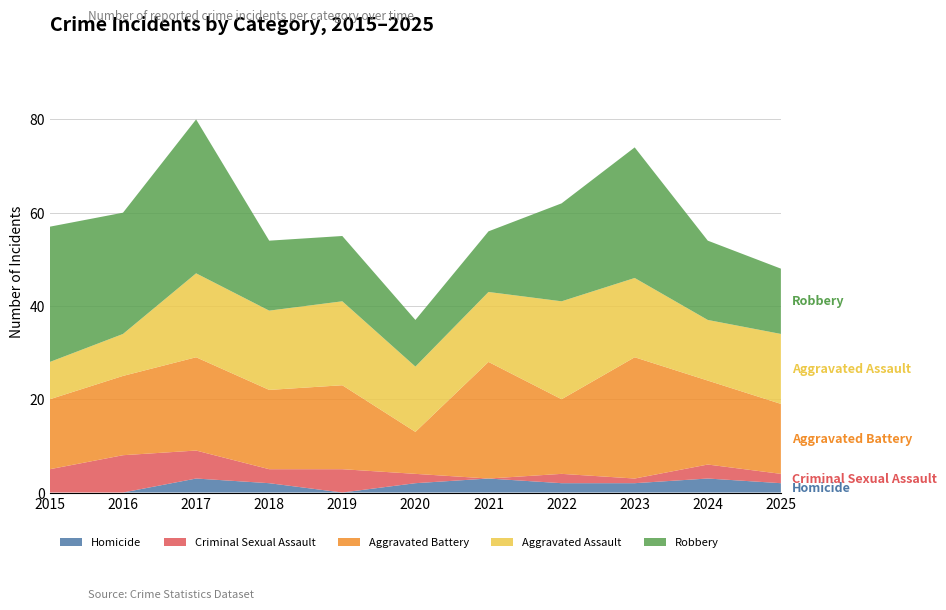

Reading left to right, what are all the values shown in this chart?

Homicide: 0	0	3	2	0	2	3	2	2	3	2
Criminal Sexual Assault: 5	8	6	3	5	2	0	2	1	3	2
Aggravated Battery: 15	17	20	17	18	9	25	16	26	18	15
Aggravated Assault: 8	9	18	17	18	14	15	21	17	13	15
Robbery: 29	26	33	15	14	10	13	21	28	17	14